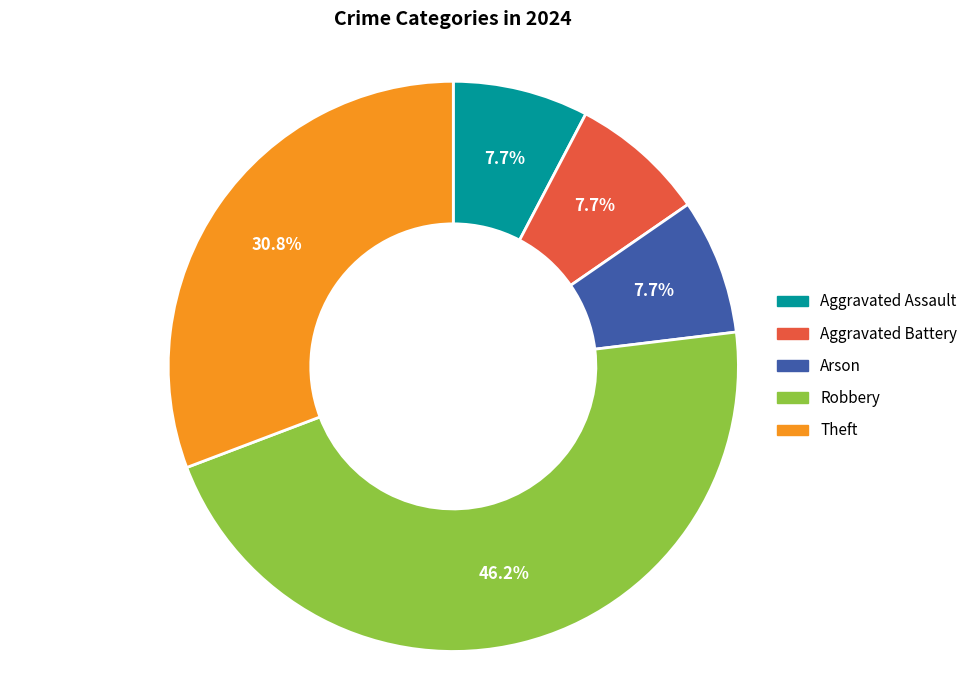

Count the number of slices in the pie.

5